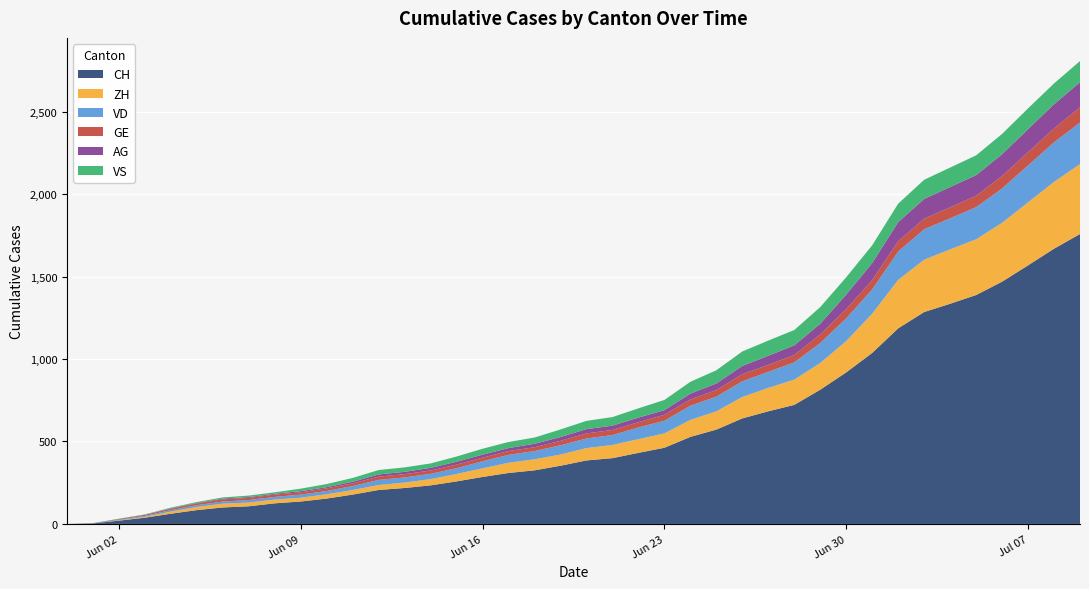

Reading left to right, transcribe all the data shown in this chart.

CH: 0=0	1=3	2=20	3=38	4=62	5=84	6=100	7=107	8=125	9=136	10=154	11=178	12=206	13=218	14=234	15=258	16=285	17=309	18=325	19=353	20=385	21=399	22=431	23=462	24=528	25=572	26=640	27=683	28=722	29=814	30=919	31=1037	32=1186	33=1285	34=1335	35=1388	36=1469	37=1568	38=1669	39=1758
ZH: 0=0	1=0	2=2	3=5	4=13	5=19	6=23	7=23	8=23	9=23	10=26	11=28	12=30	13=33	14=38	15=45	16=52	17=62	18=67	19=68	20=75	21=80	22=83	23=87	24=103	25=111	26=130	27=142	28=153	29=162	30=190	31=238	32=294	33=317	34=330	35=338	36=357	37=382	38=405	39=424
VD: 0=0	1=0	2=4	3=6	4=9	5=11	6=13	7=15	8=16	9=19	10=20	11=24	12=31	13=31	14=32	15=35	16=43	17=48	18=50	19=56	20=58	21=60	22=71	23=77	24=86	25=89	26=95	27=97	28=105	29=121	30=138	31=147	32=172	33=185	34=188	35=195	36=208	37=224	38=240	39=252
GE: 0=0	1=1	2=4	3=6	4=8	5=10	6=13	7=13	8=14	9=14	10=16	11=16	12=20	13=20	14=20	15=22	16=22	17=23	18=23	19=27	20=31	21=31	22=32	23=36	24=38	25=40	26=43	27=43	28=44	29=52	30=56	31=57	32=62	33=64	34=67	35=69	36=76	37=80	38=84	39=92
AG: 0=0	1=0	2=0	3=1	4=3	5=3	6=5	7=5	8=5	9=7	10=7	11=10	12=13	13=14	14=16	15=17	16=18	17=18	18=21	19=23	20=26	21=26	22=28	23=28	24=35	25=40	26=50	27=55	28=59	29=65	30=88	31=103	32=116	33=120	34=123	35=125	36=132	37=140	38=147	39=153
VS: 0=0	1=1	2=2	3=2	4=4	5=6	6=7	7=9	8=9	9=15	10=19	11=23	12=27	13=27	14=27	15=32	16=36	17=37	18=38	19=46	20=50	21=52	22=56	23=62	24=72	25=80	26=88	27=92	28=93	29=101	30=105	31=108	32=112	33=116	34=118	35=120	36=123	37=126	38=126	39=128